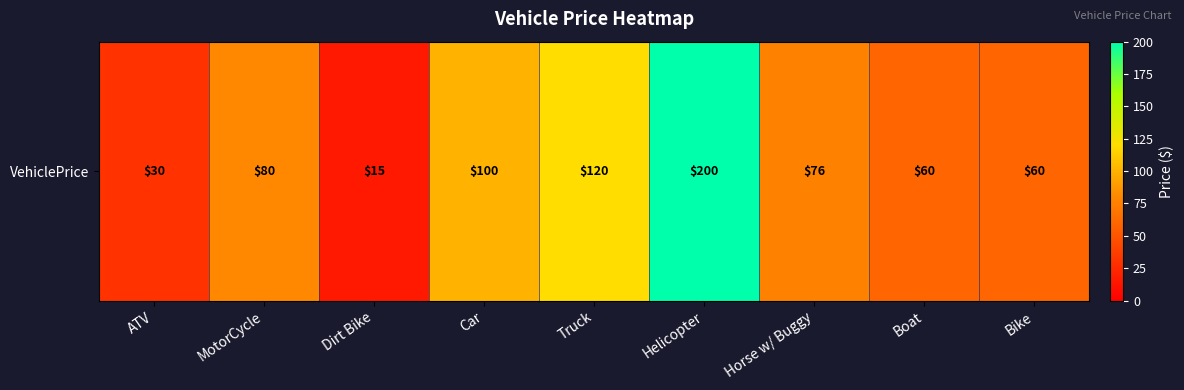

What value does the data have at MotorCycle, to the nearest 10?

80